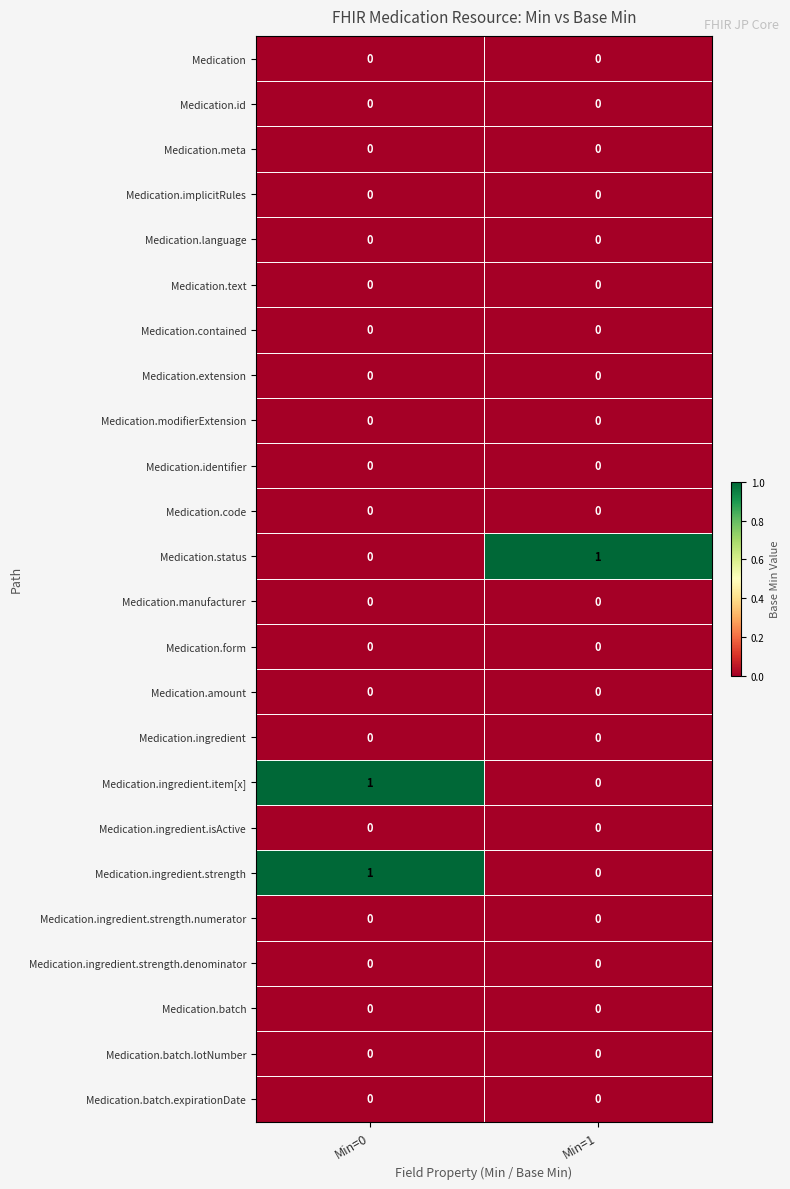

The value of Medication.form at Min=0 is 0. True or false?

True